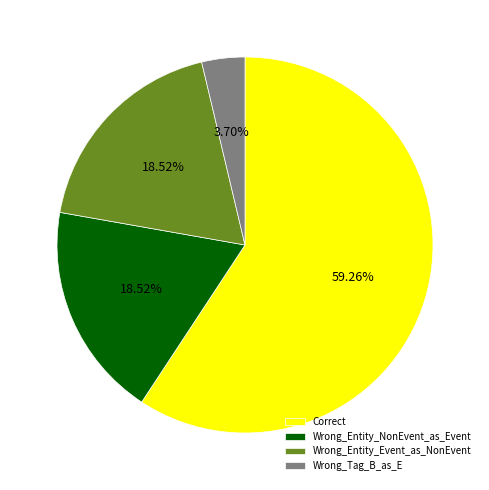

To the nearest percent, what is the difference between the largest and smallest slice percentages?

56%